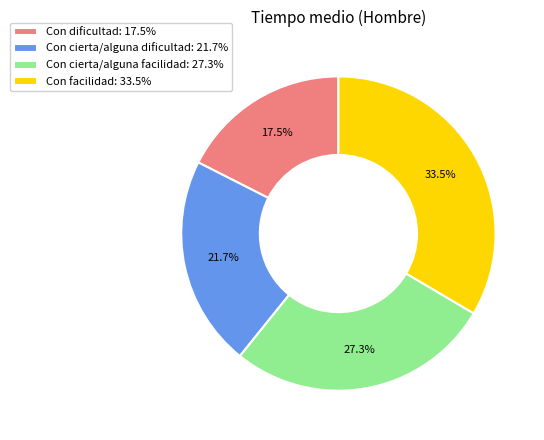

Count the number of slices in the pie.

4